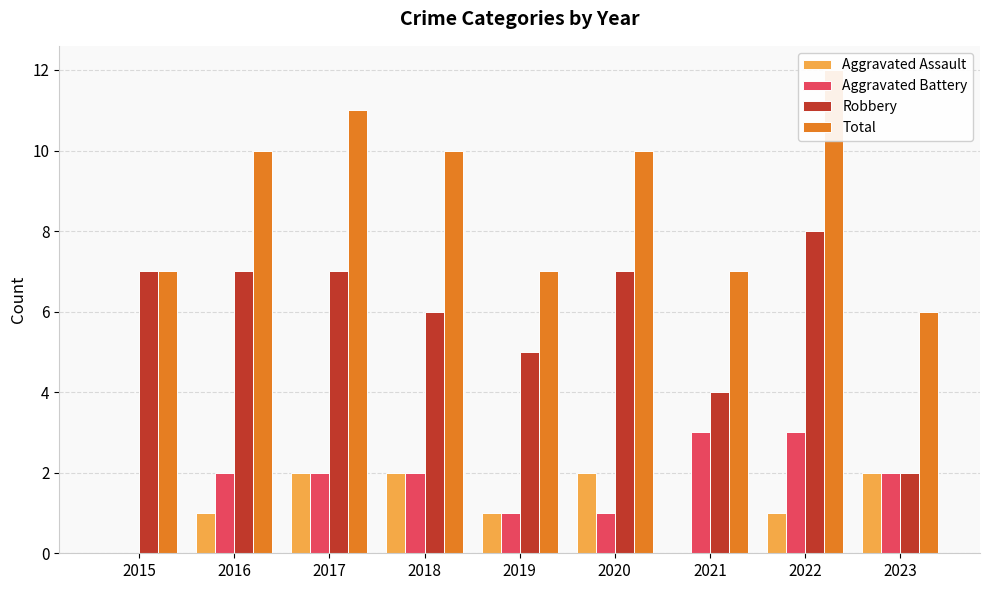

What is the difference between the second highest and minimum values in the Robbery series?

5